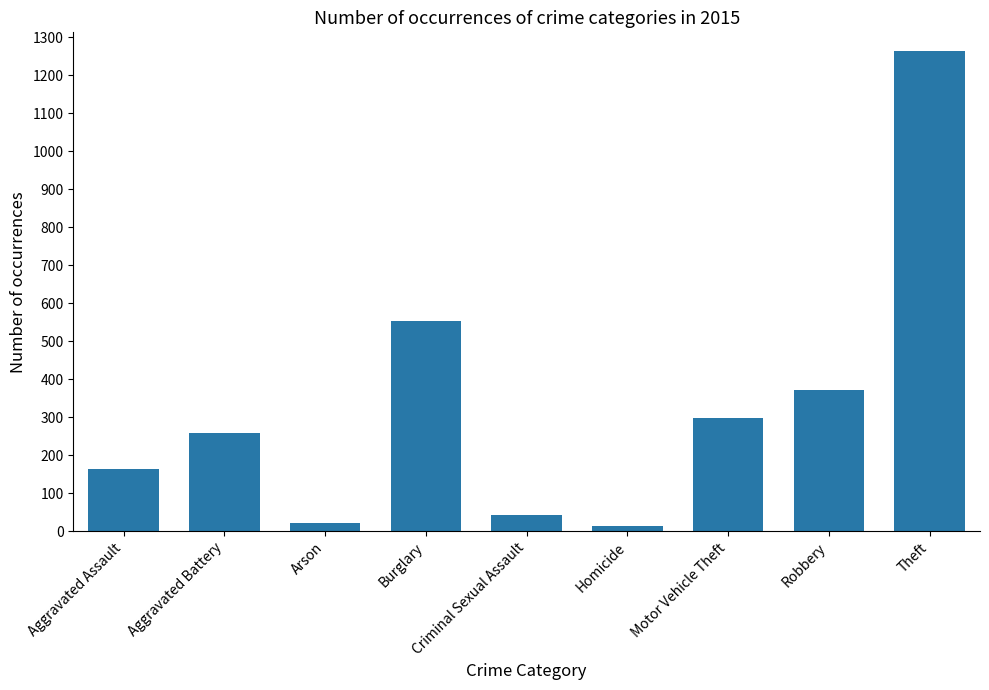

How many data points are less than 259?

4